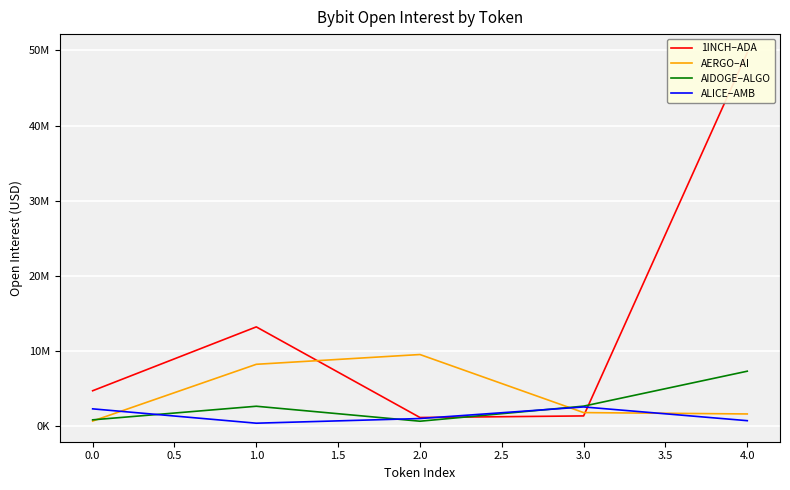

The AIDOGE–ALGO series shows 12112102 at 4.0. True or false?

False